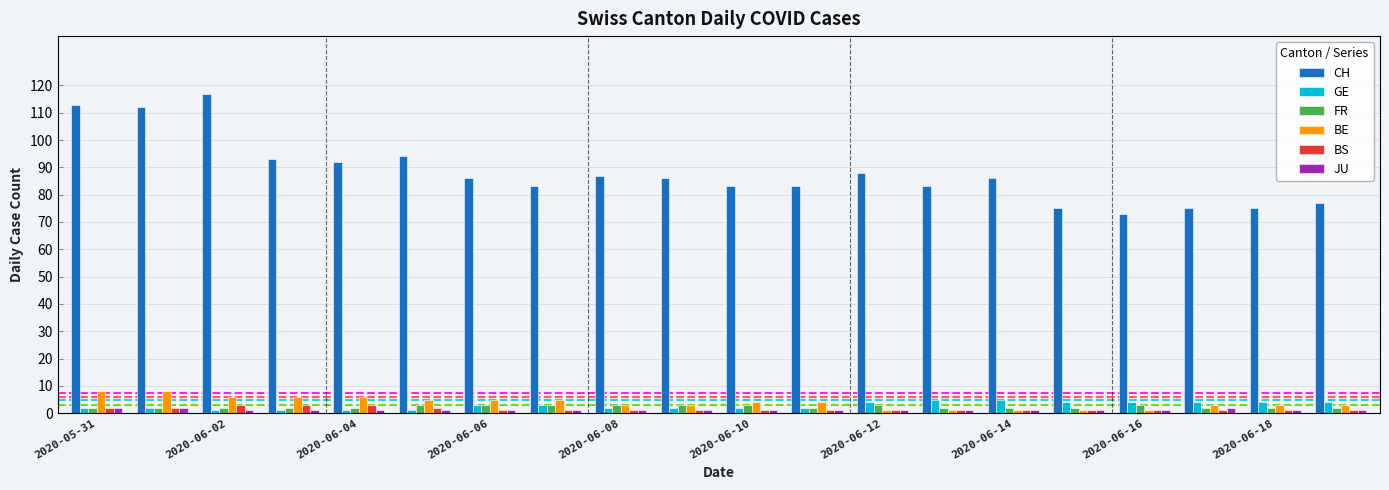

What is the greatest value displayed?

117